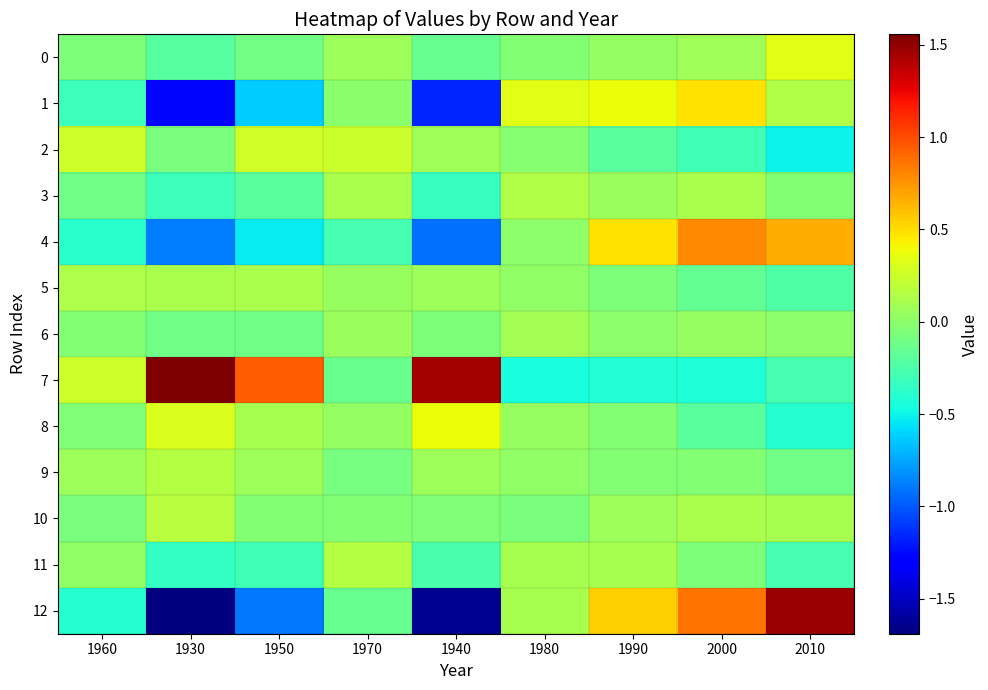

Between 1970 and 1950, which is larger?

1970